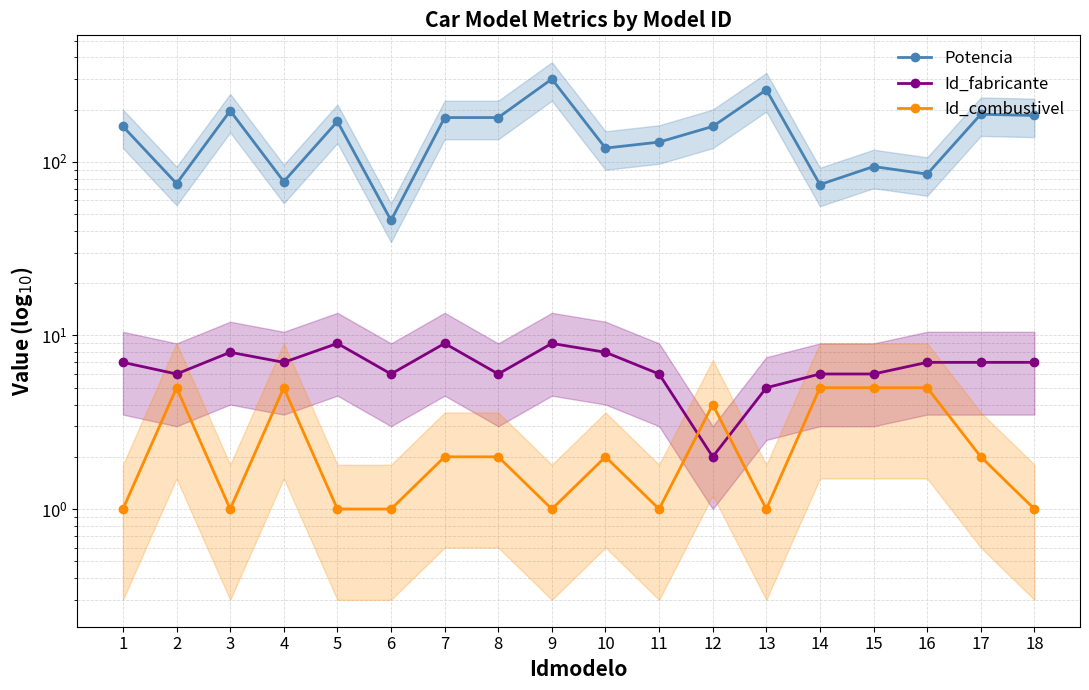

What is the sum of the Potencia values at 13 and 10?

380